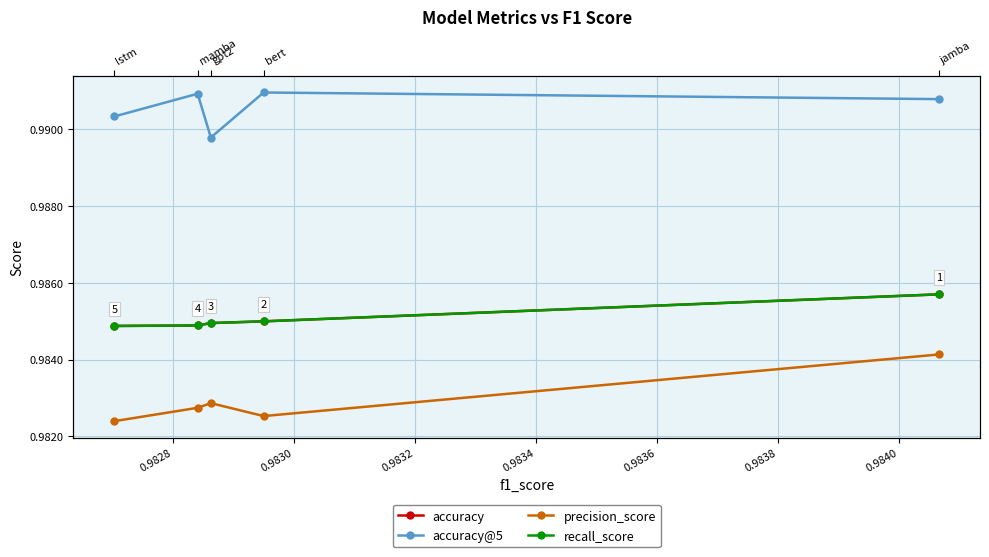

What is the smallest value displayed?

1.0